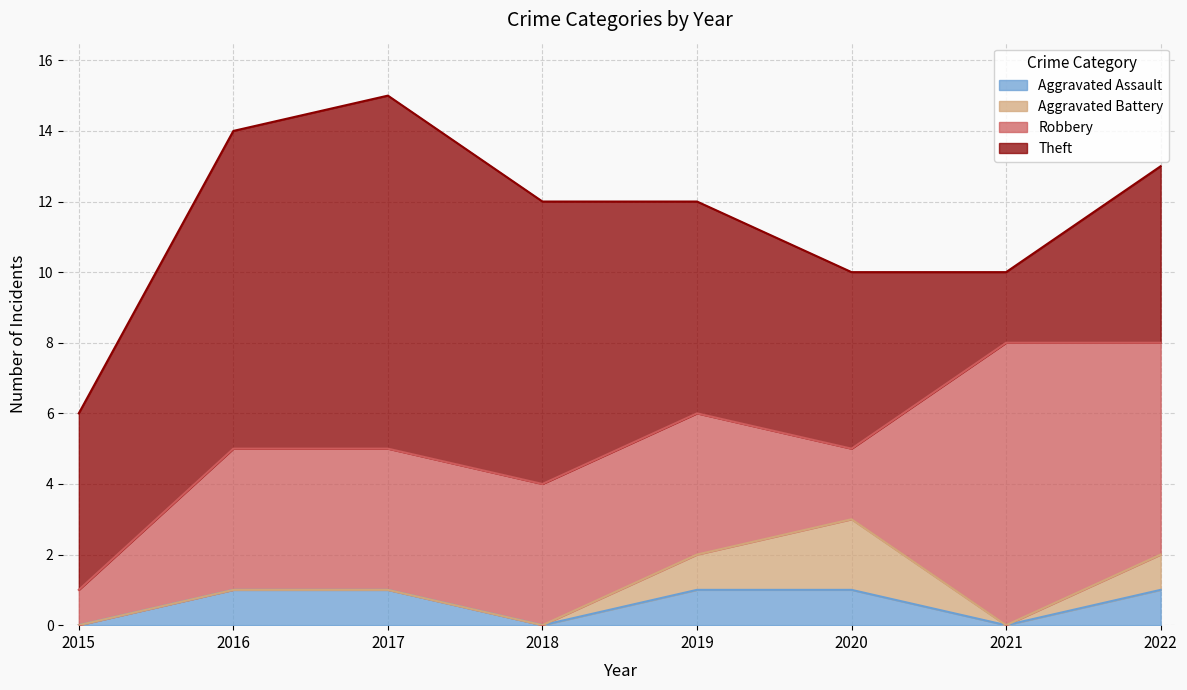

Reading left to right, extract all data points from this chart.

Aggravated Assault: 0	1	1	0	1	1	0	1
Aggravated Battery: 0	0	0	0	1	2	0	1
Robbery: 1	4	4	4	4	2	8	6
Theft: 5	9	10	8	6	5	2	5